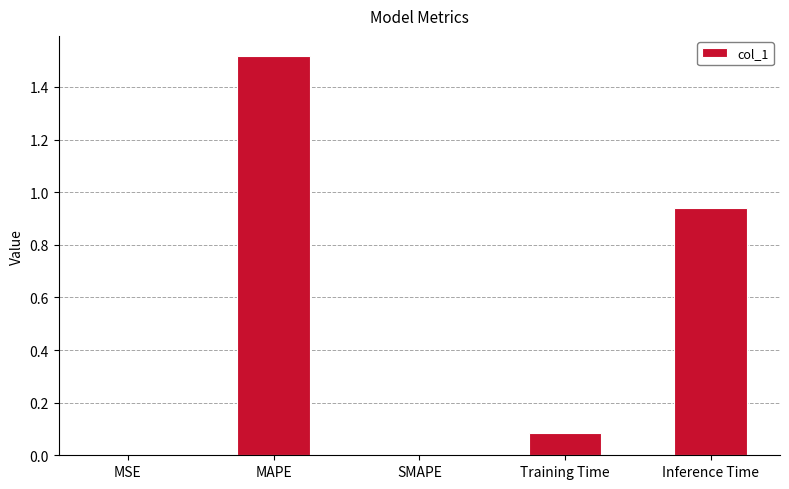

What is the sum of all values?

2.5